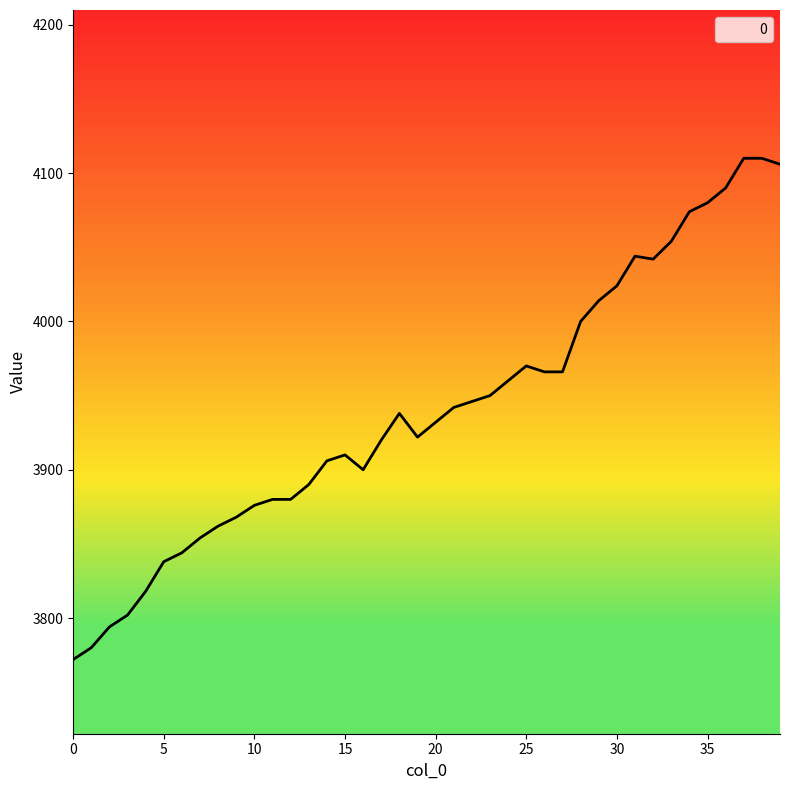

What is the difference between the maximum and minimum values?

338